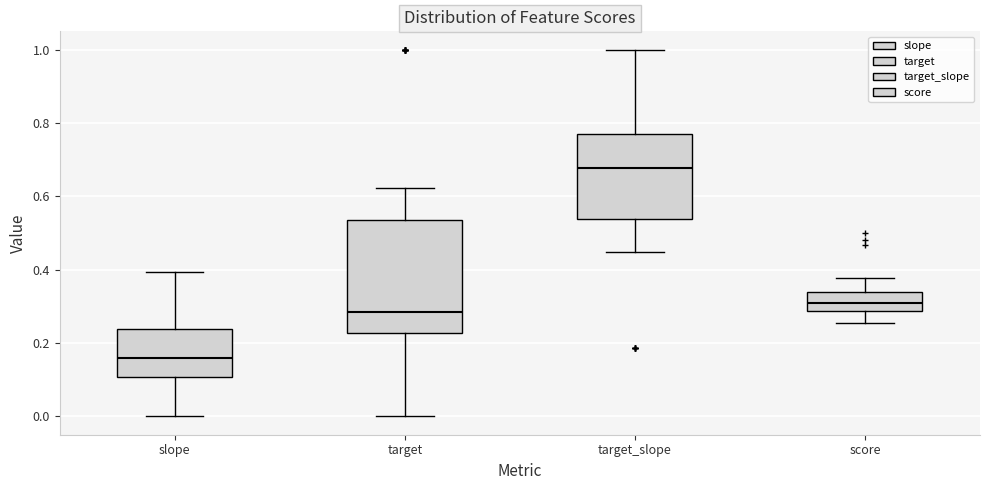

Comparing the boxes themselves (not the whiskers), which one is the tallest?

target